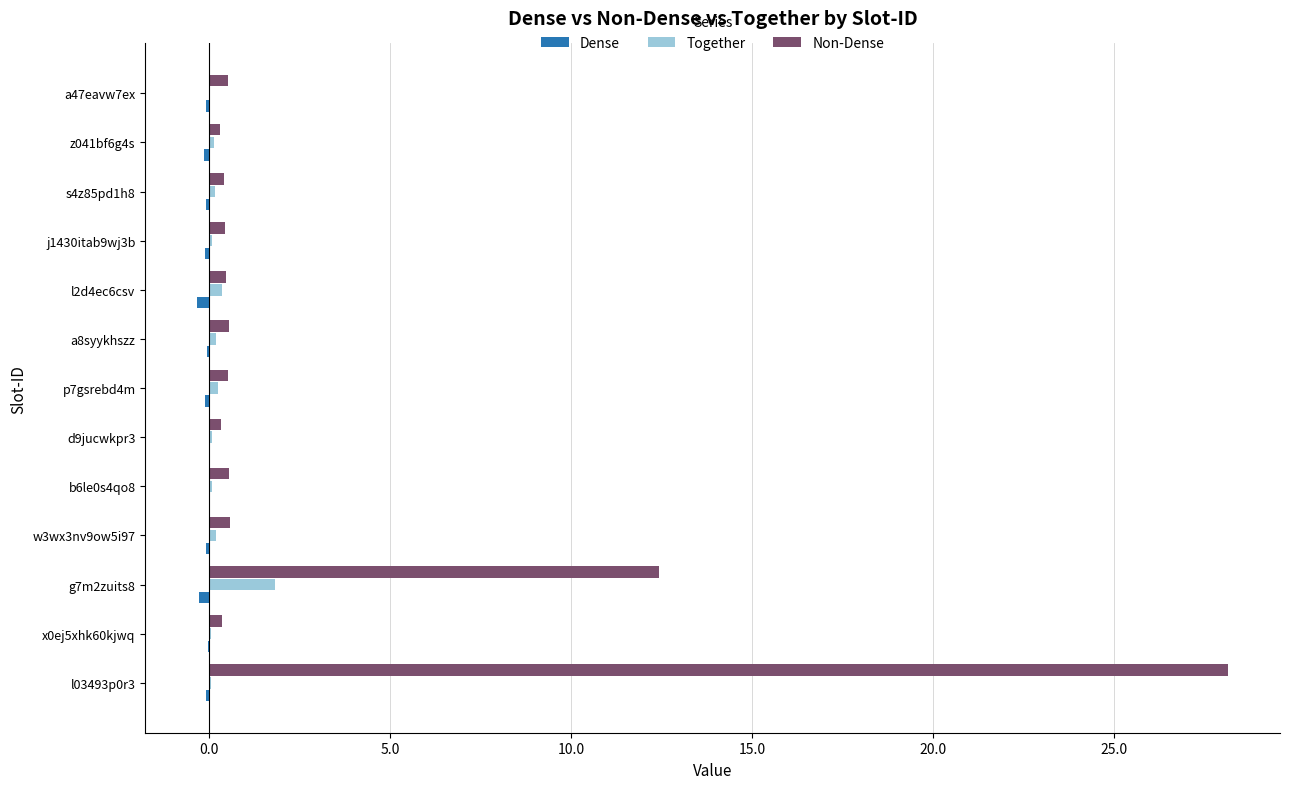

What is the maximum value for Non-Dense?

28.2